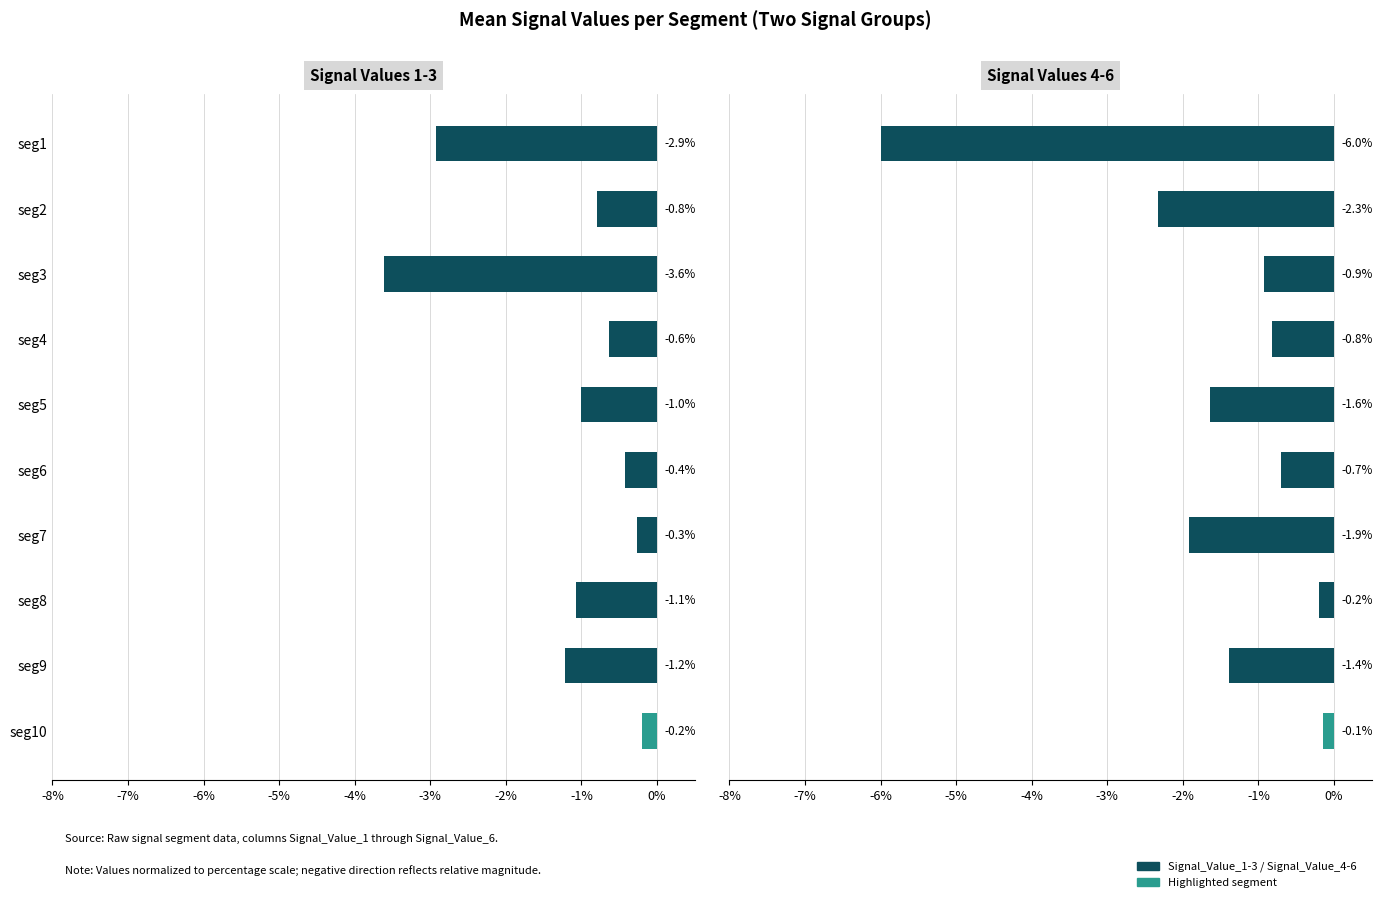

What is the difference between the highest and lowest values at seg9?

0.2